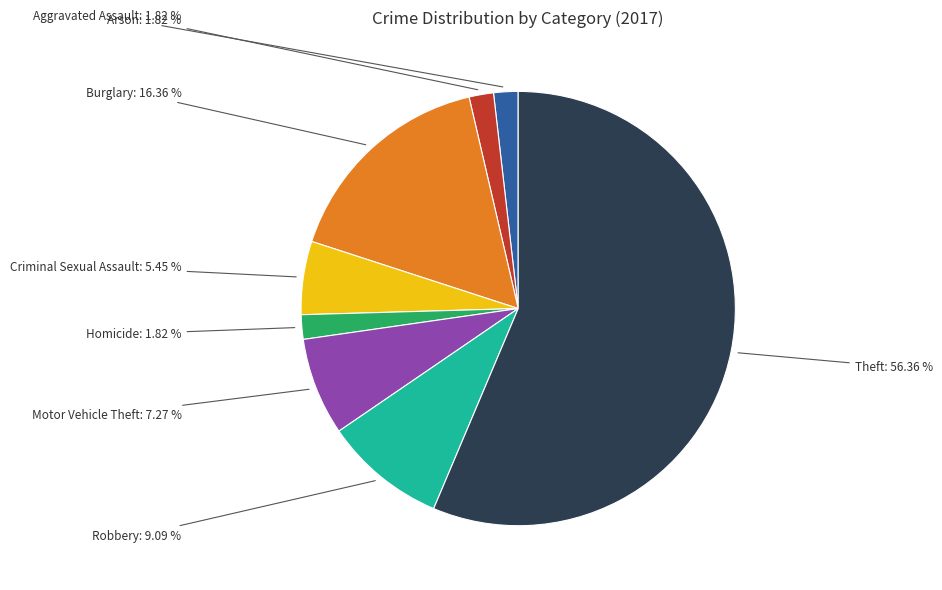

Count the number of slices in the pie.

8